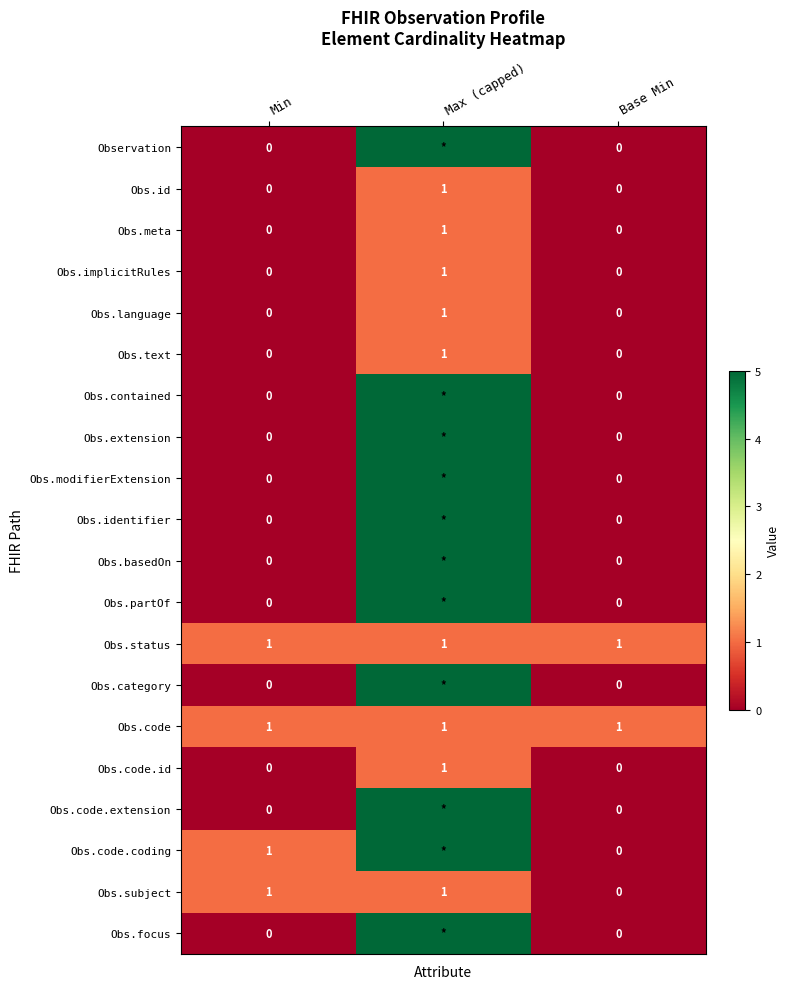

Count the Obs.subject values in the range 0 to 1.

3